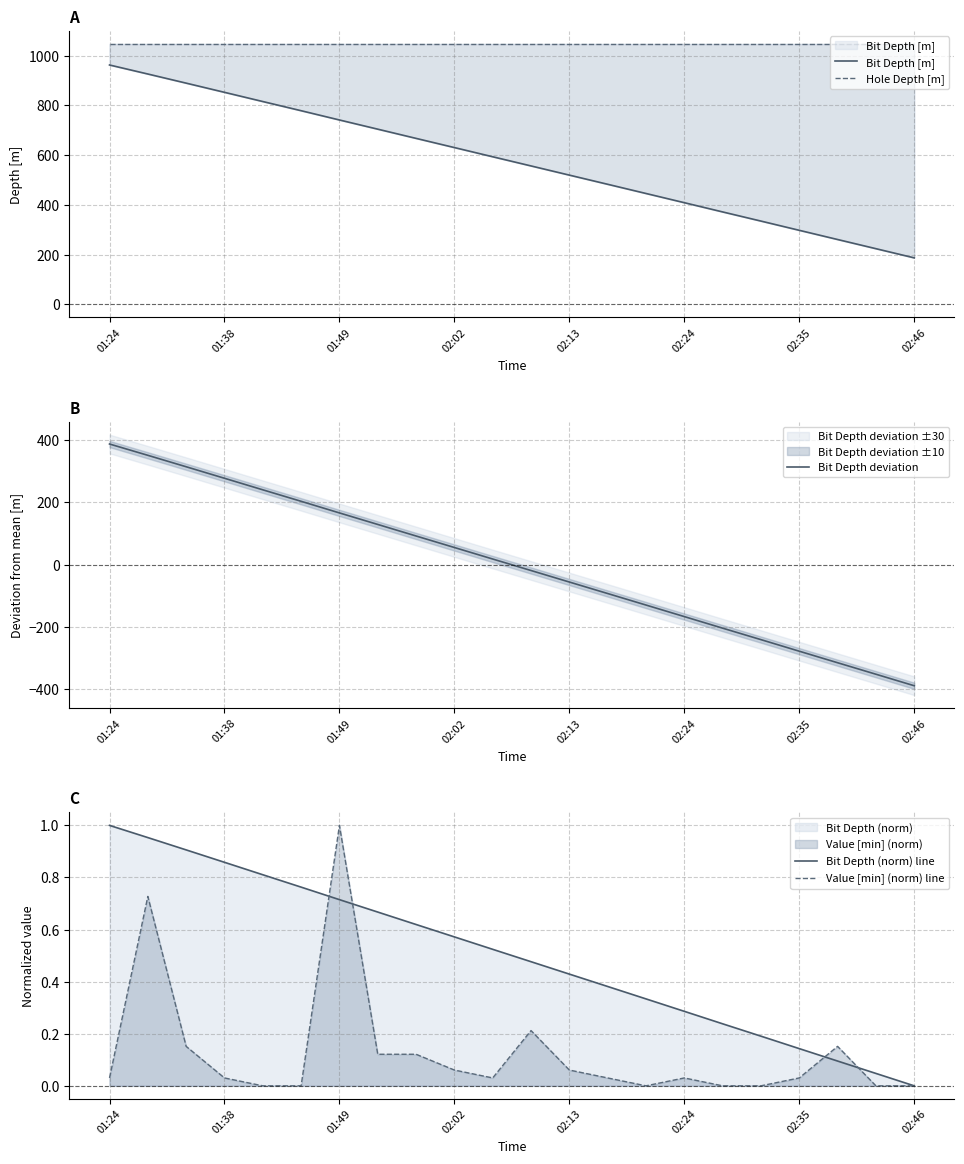

What is the highest value of the Bit Depth deviation series?

387.3